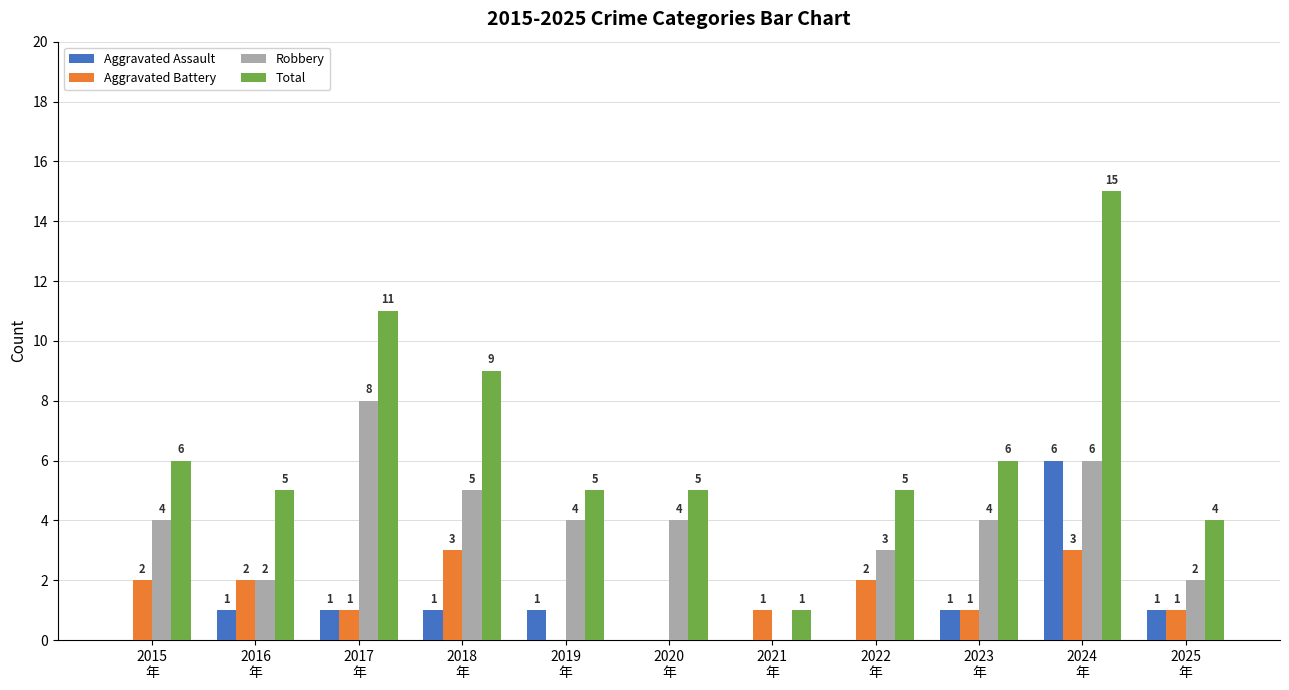

How many positive values does the Aggravated Battery series have?

9